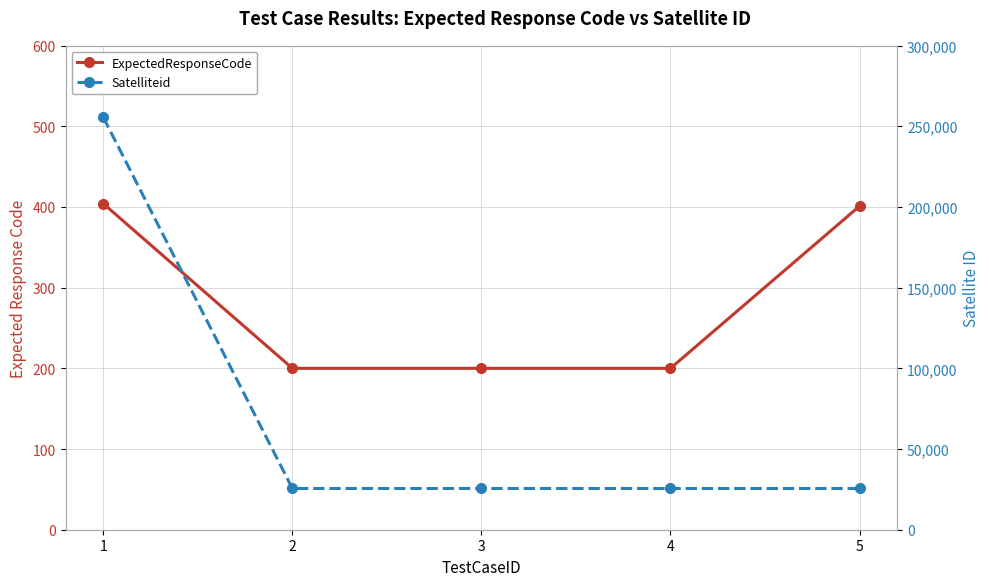

What is the total value across all series at 4?

25744